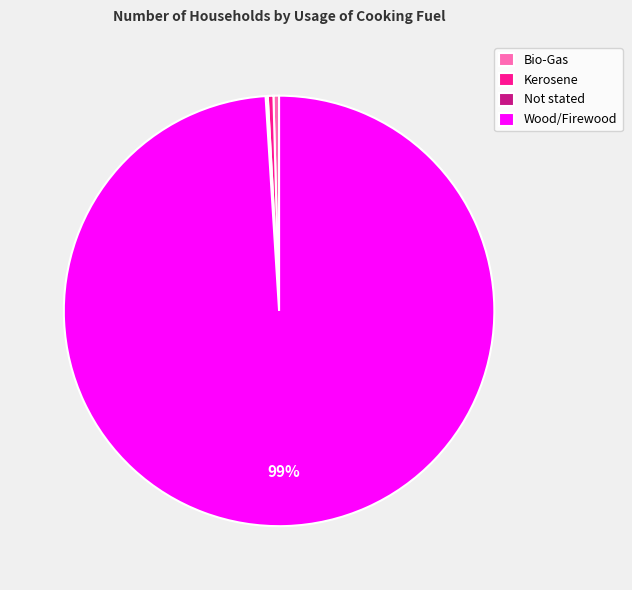

Is it true that Bio-Gas is 0% of the pie?

True